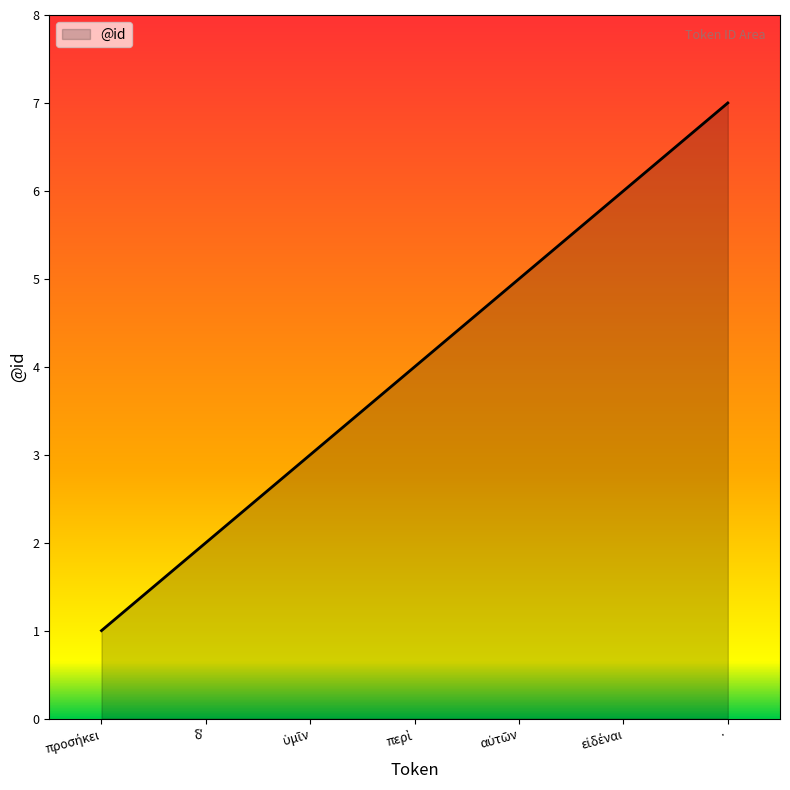

At which category does the chart reach its peak across all series?

·